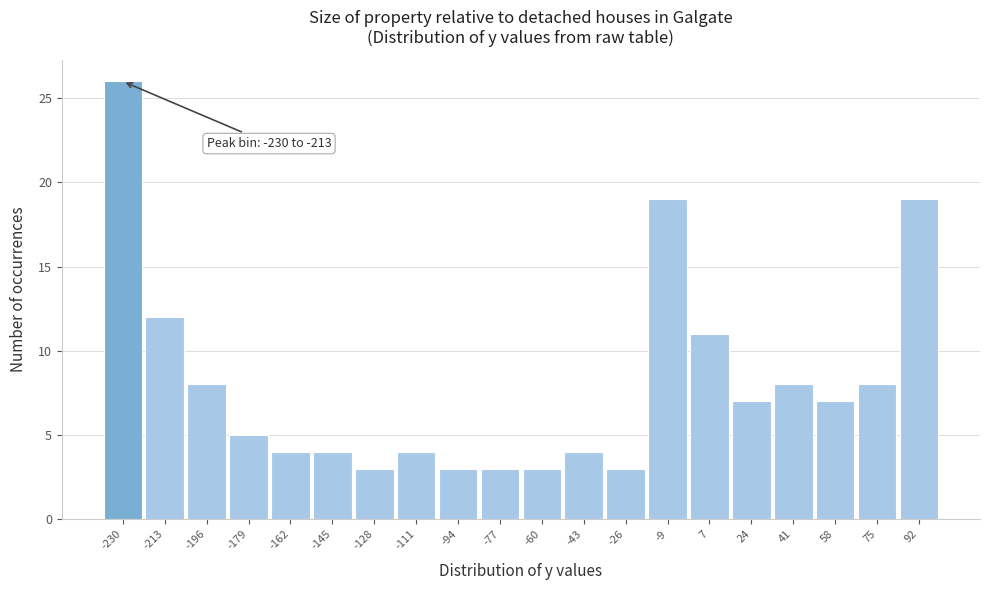

Reading left to right, what are all the values shown in this chart?

26	12	8	5	4	4	3	4	3	3	3	4	3	19	11	7	8	7	8	19